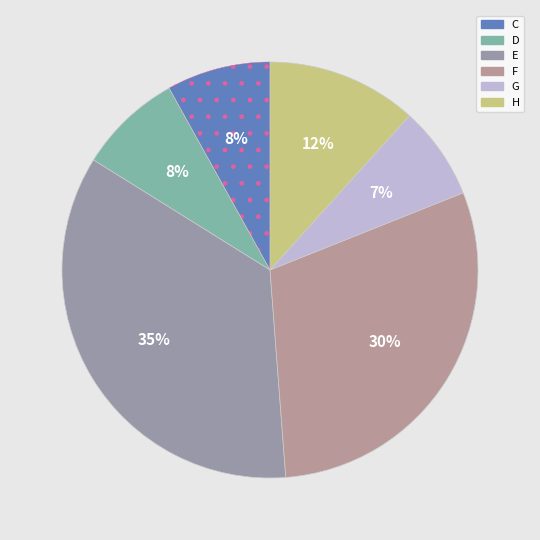

Is it true that H is 8% of the pie?

False